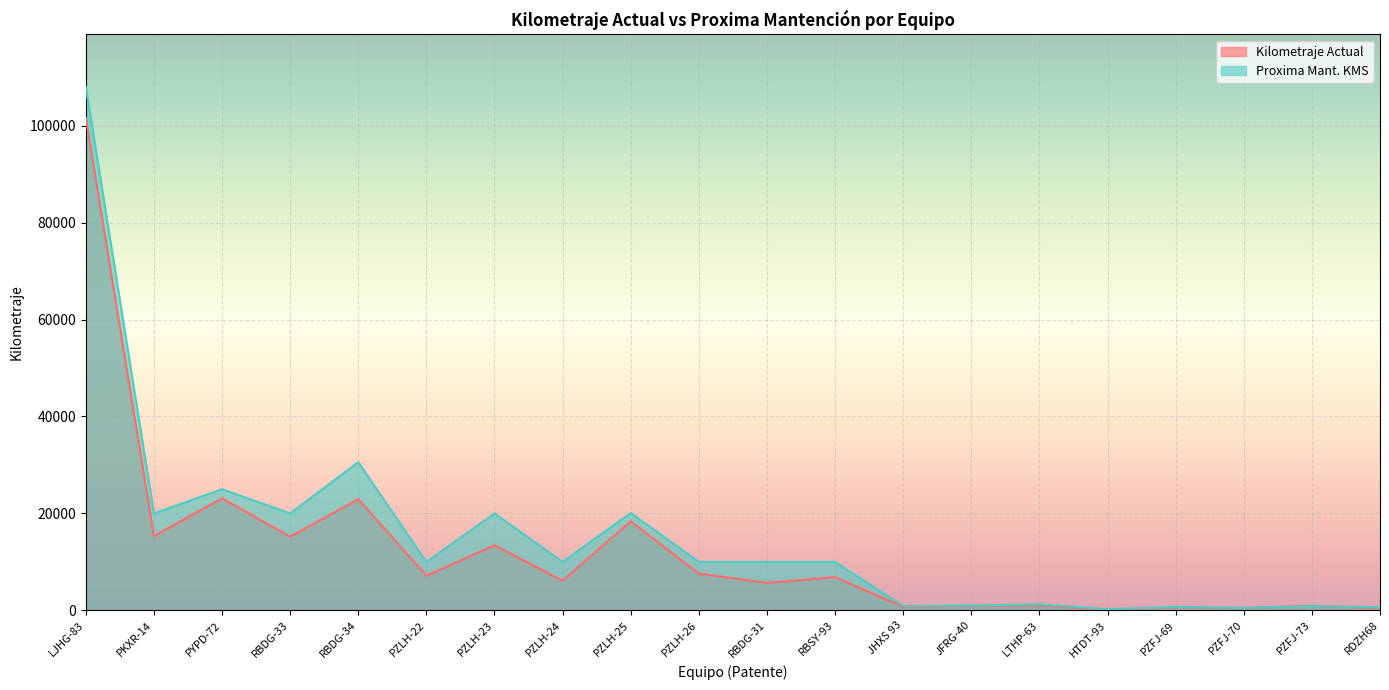

How many data points in Kilometraje Actual are less than 6855?

10